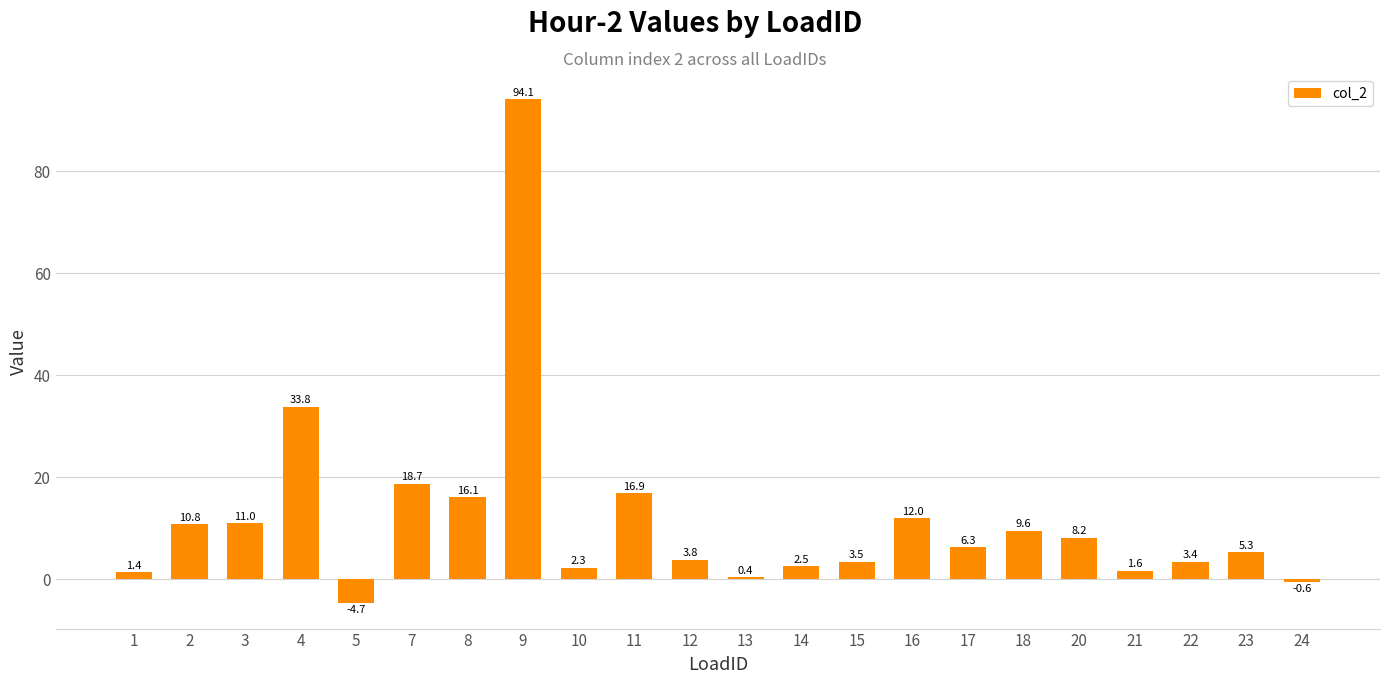

What is the sum of the values at 17 and 10?

8.6